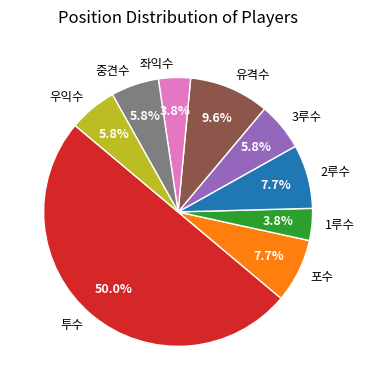

What percentage is the 유격수 slice, to the nearest percent?

10%